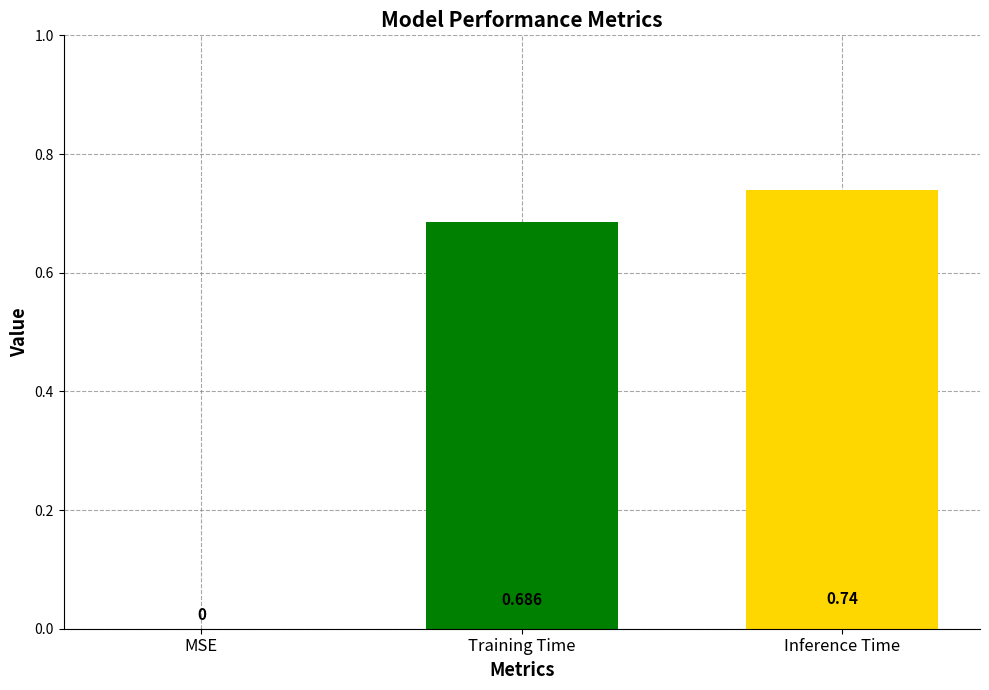

At which category does the chart reach its peak across all series?

Inference Time